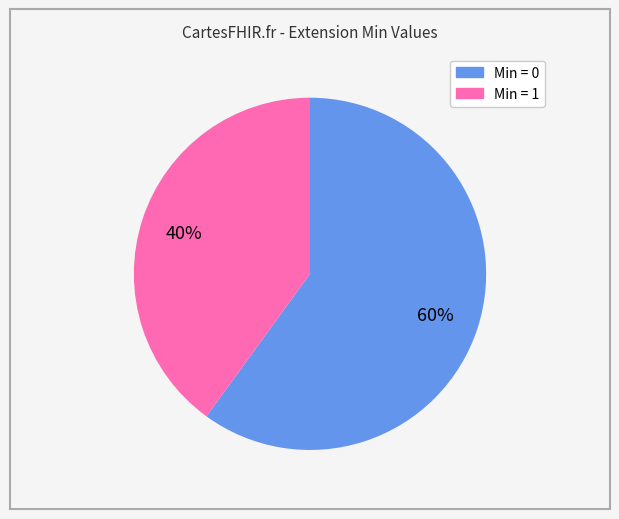

To the nearest percent, what is the average slice percentage?

50%